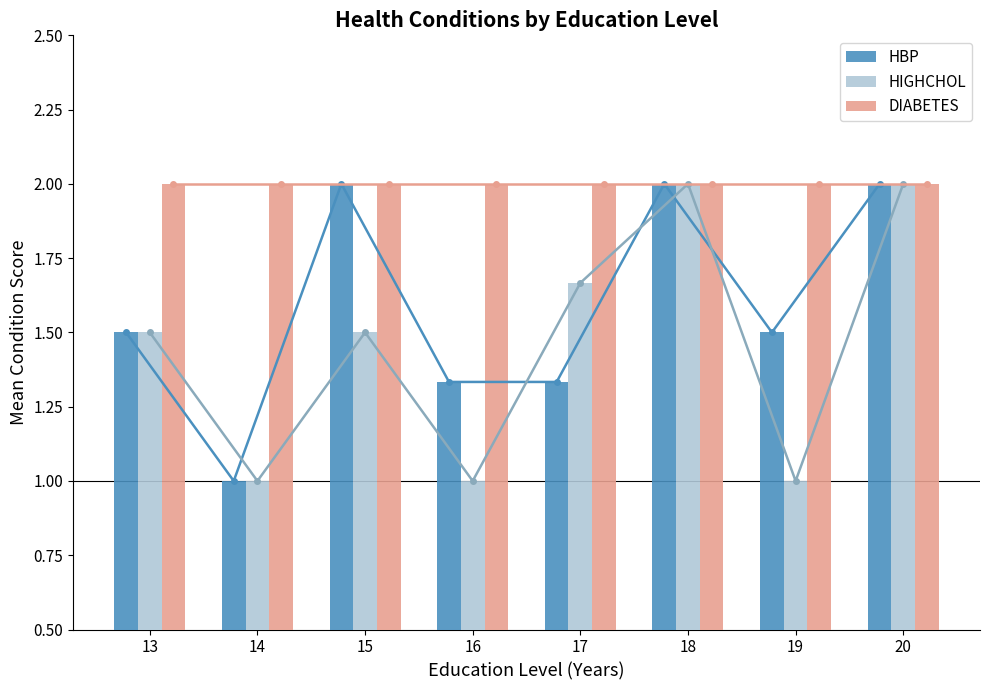

What is the value of the HBP bar at the 8th from the left?

2.0